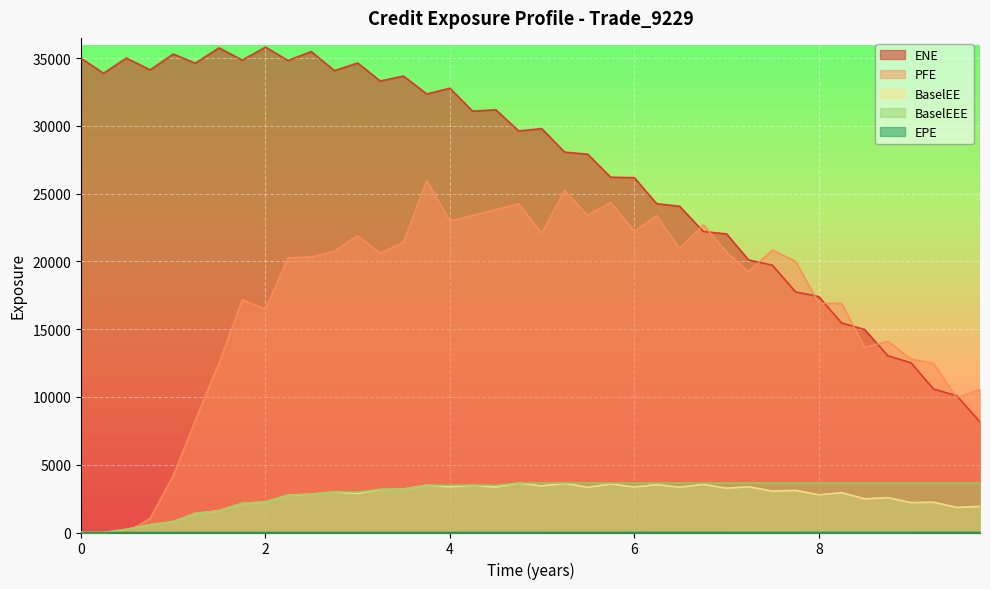

Rank the series by their maximum value, from lowest to highest.

EPE, BaselEE, BaselEEE, PFE, ENE